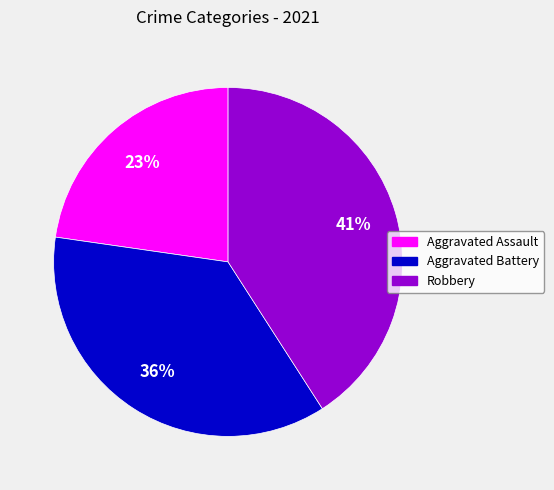

Which has a higher value, Aggravated Assault or Aggravated Battery?

Aggravated Battery